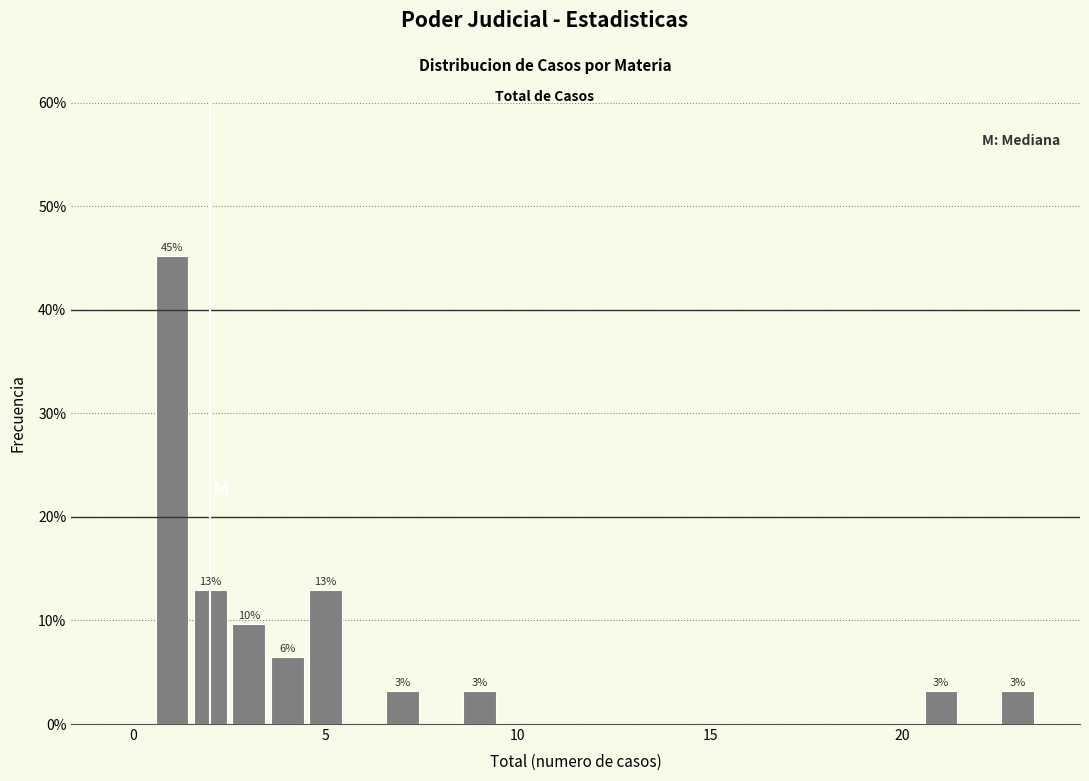

Read against the x-axis, roughly where is the centre of the tallest bar?

1.0